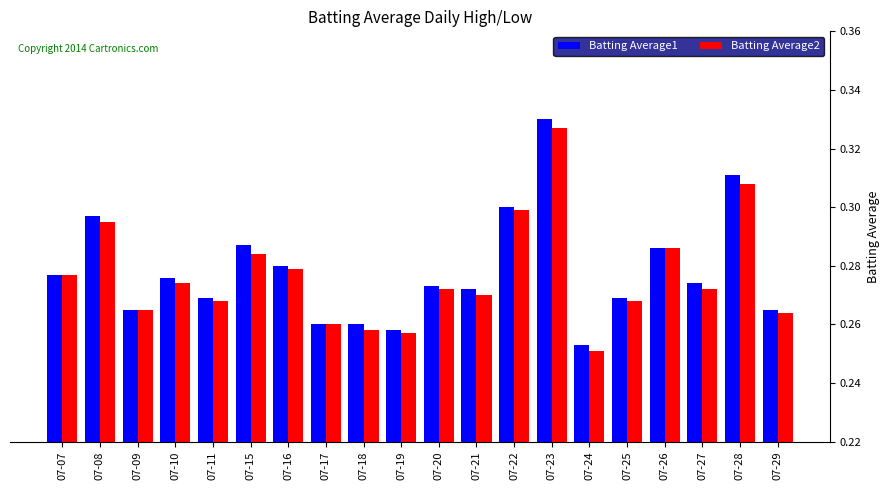

Count the number of categories in the chart.

20